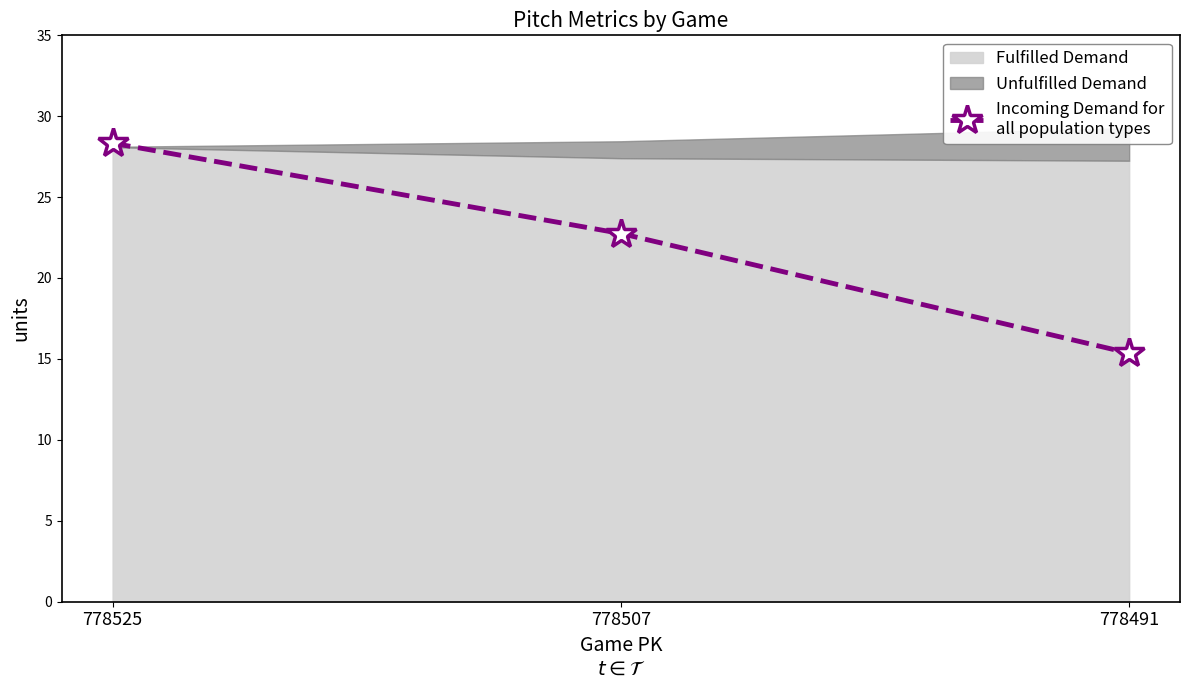

What is the smallest value displayed?

15.4